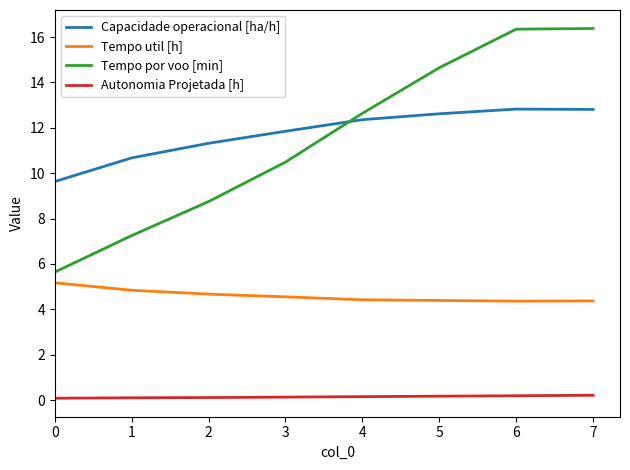

True or false: Tempo util [h] has a value of 5.2 at 0.

True